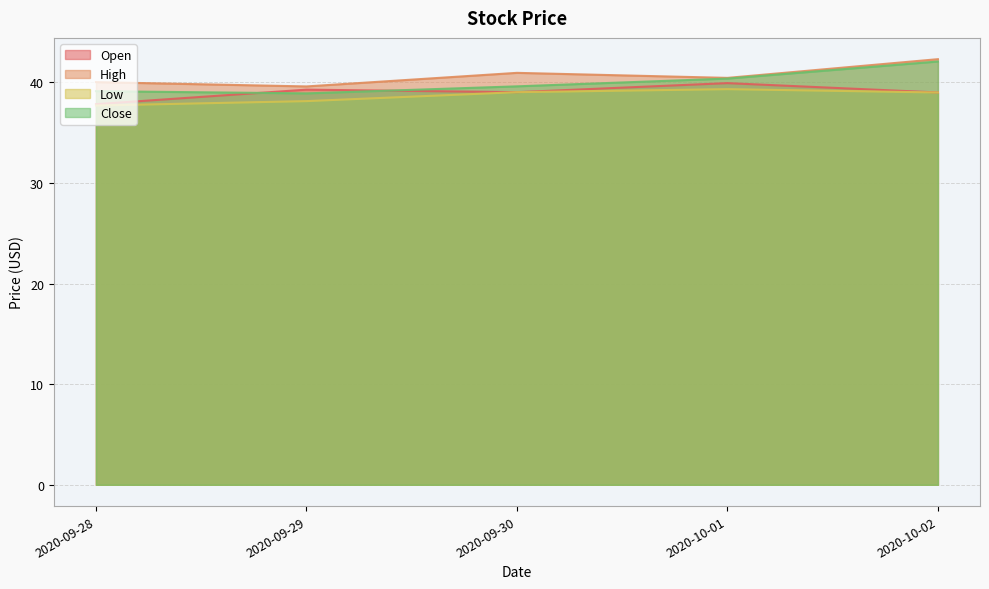

Where is Low nearest to the value 38?

2020-09-29